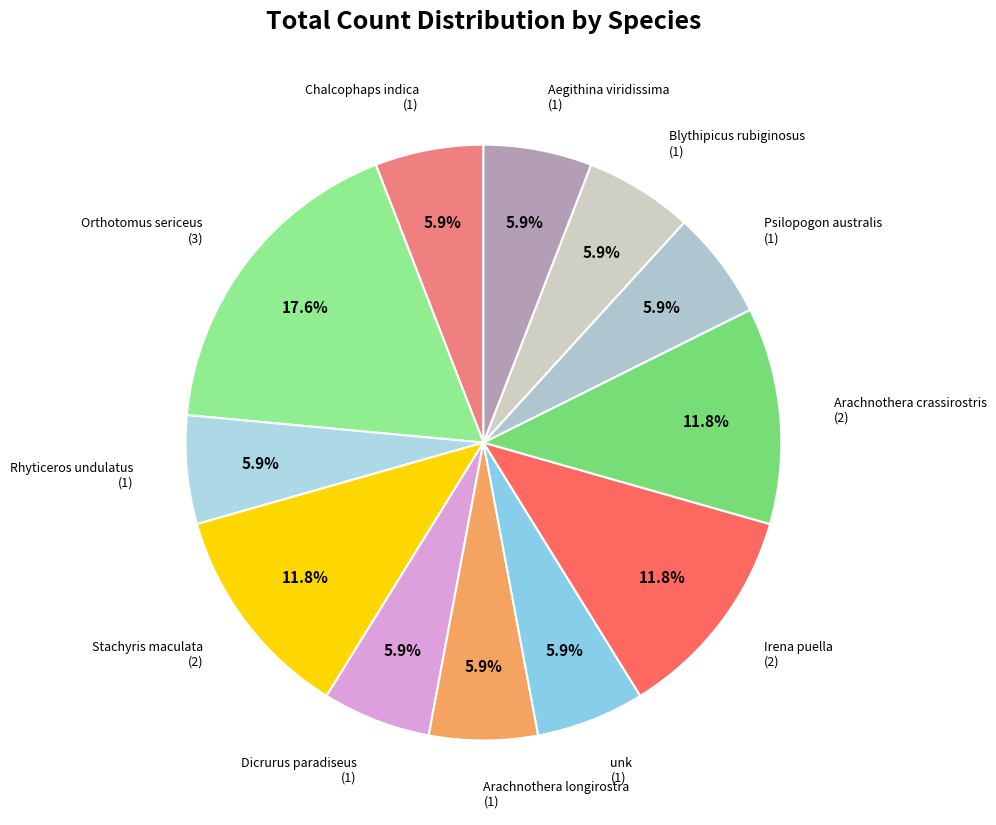

To the nearest percent, what is the difference between the Stachyris maculata and Rhyticeros undulatus slice percentages?

6%